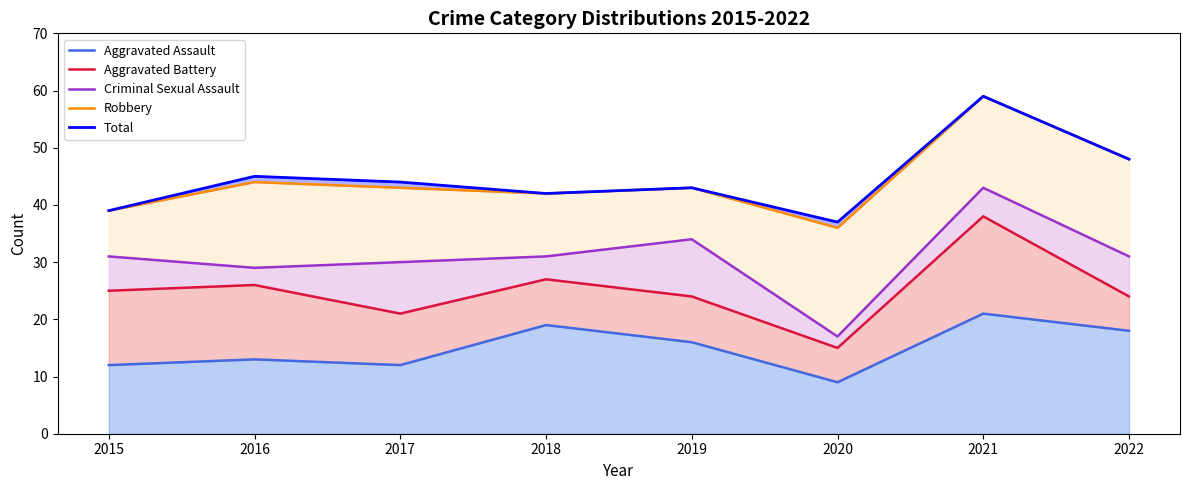

What is the total value across all series at 2022?

169